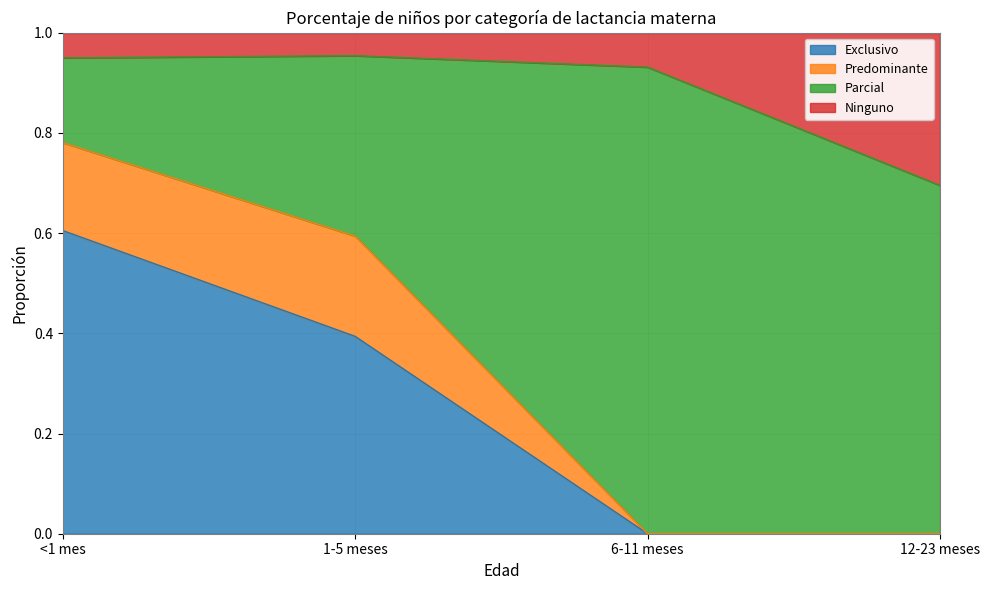

What is the total value across all series at 6-11 meses?

1.0